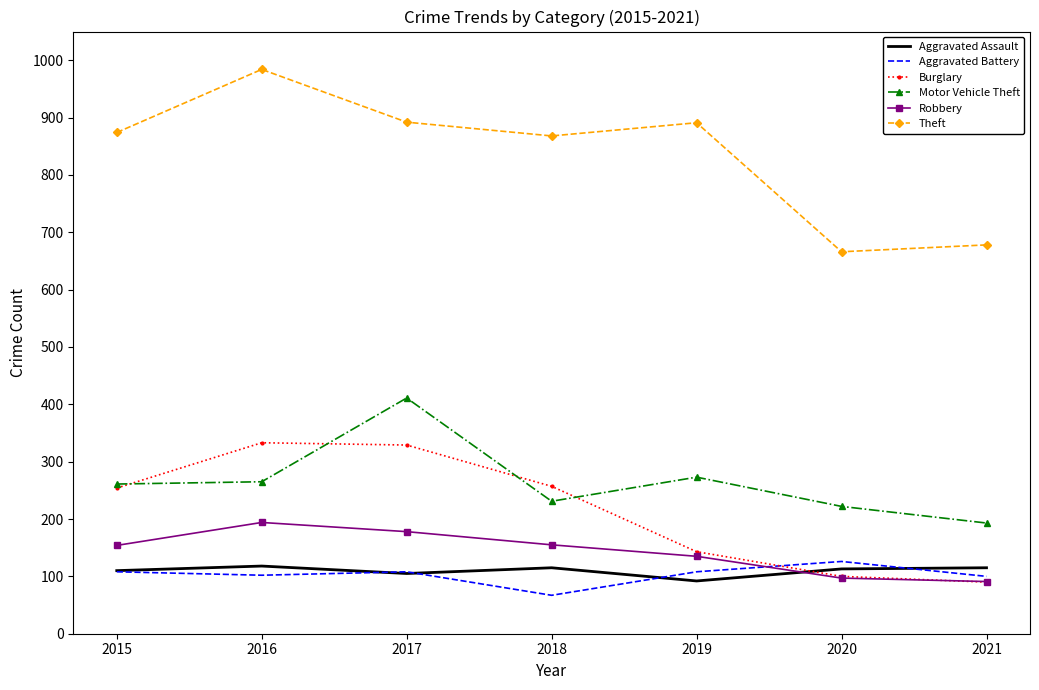

Where is Theft nearest to the value 825?

2018